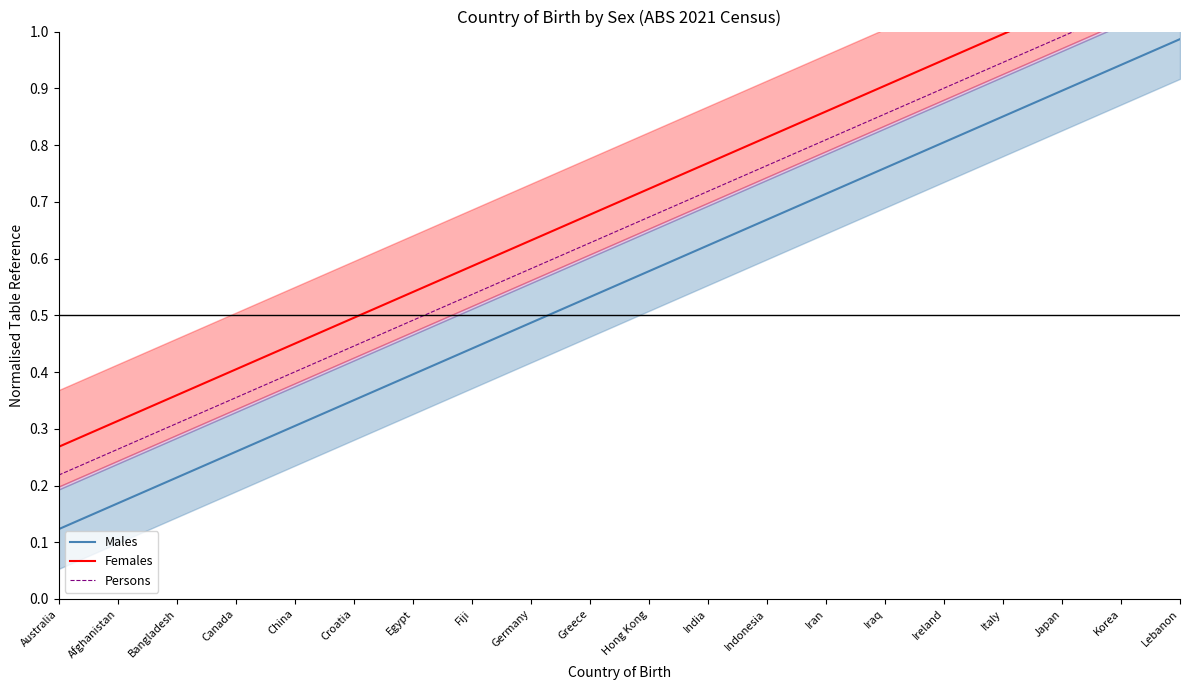

The Females series shows 0.3 at Ireland. True or false?

False